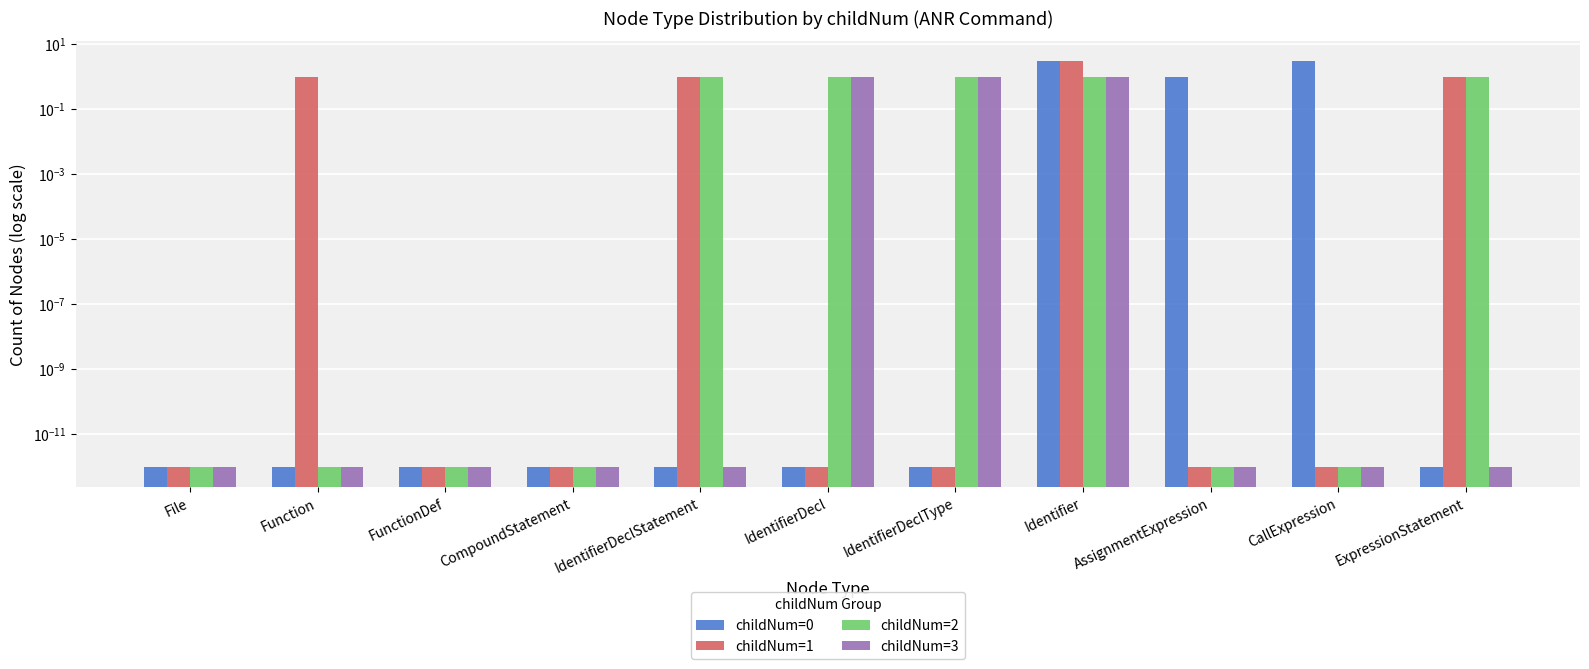

Reading left to right, transcribe all the data shown in this chart.

childNum=0: 0.0	0.0	0.0	0.0	0.0	0.0	0.0	3.0	1.0	3.0	0.0
childNum=1: 0.0	1.0	0.0	0.0	1.0	0.0	0.0	3.0	0.0	0.0	1.0
childNum=2: 0.0	0.0	0.0	0.0	1.0	1.0	1.0	1.0	0.0	0.0	1.0
childNum=3: 0.0	0.0	0.0	0.0	0.0	1.0	1.0	1.0	0.0	0.0	0.0